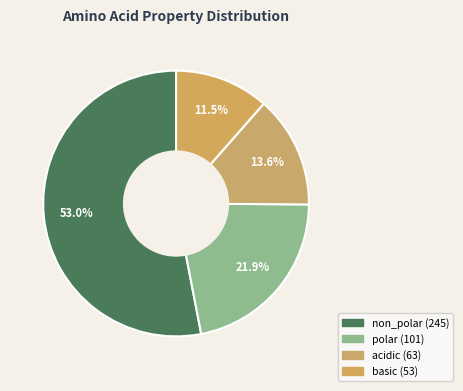

How many segments does this pie chart have?

4